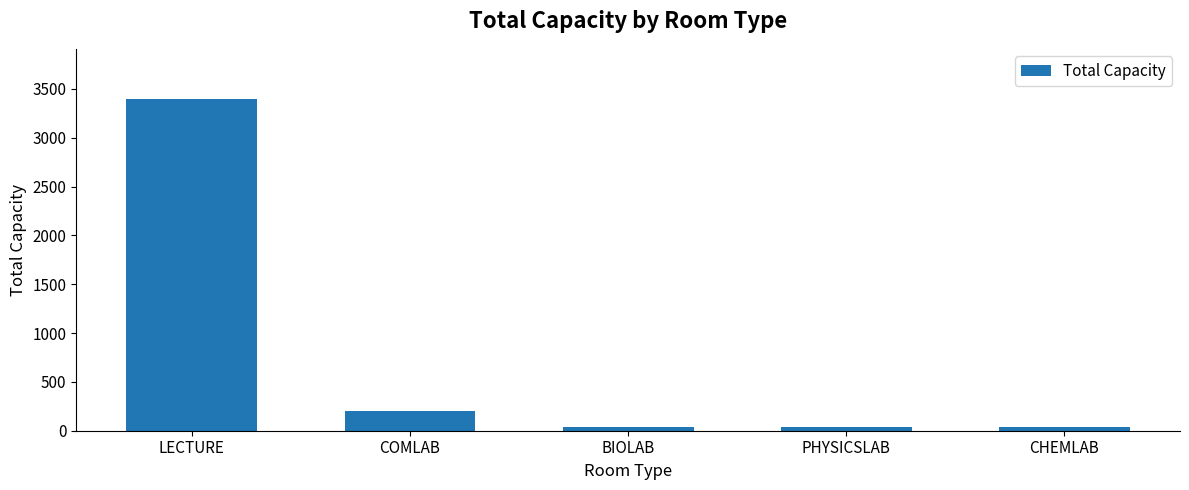

The chart shows a value of 40 at CHEMLAB. True or false?

True